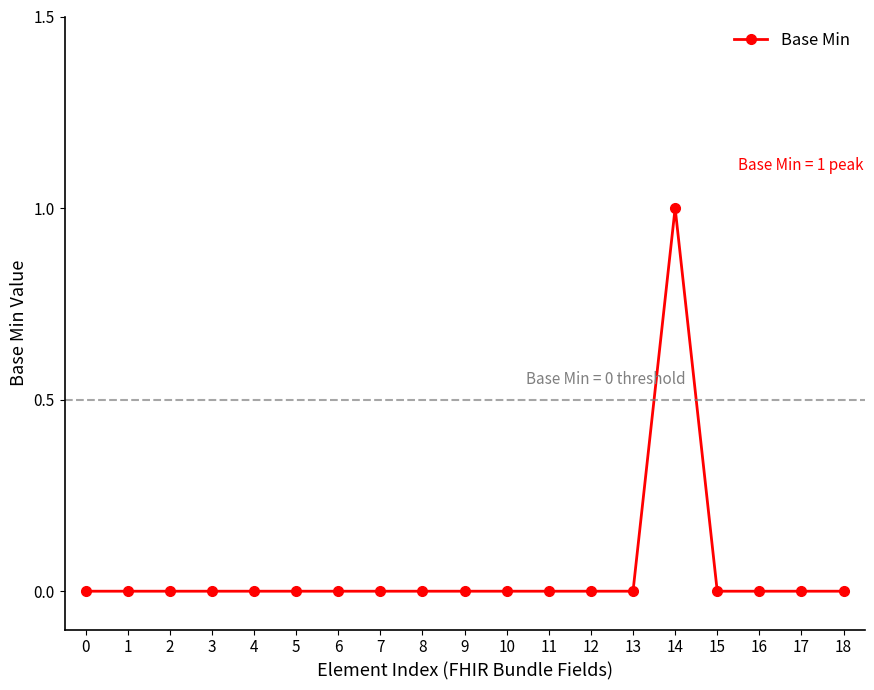

What is the greatest value displayed?

1